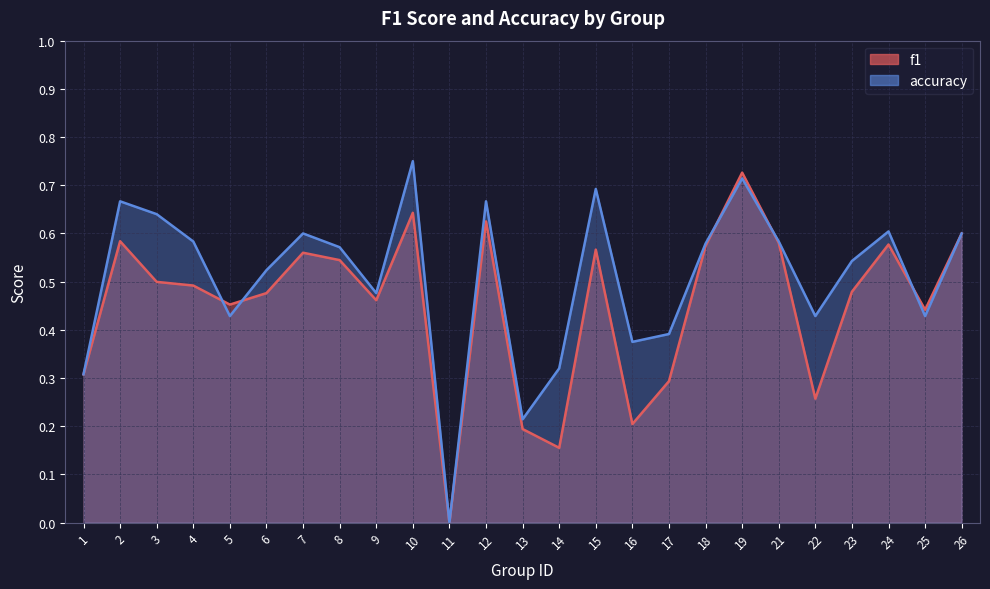

What is the value of the f1 point at the 3rd from the left?

0.5